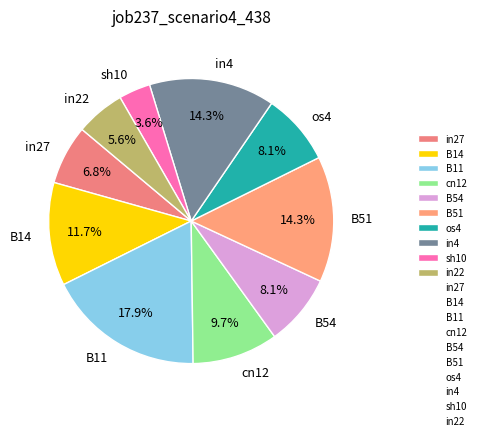

Count the number of slices in the pie.

10